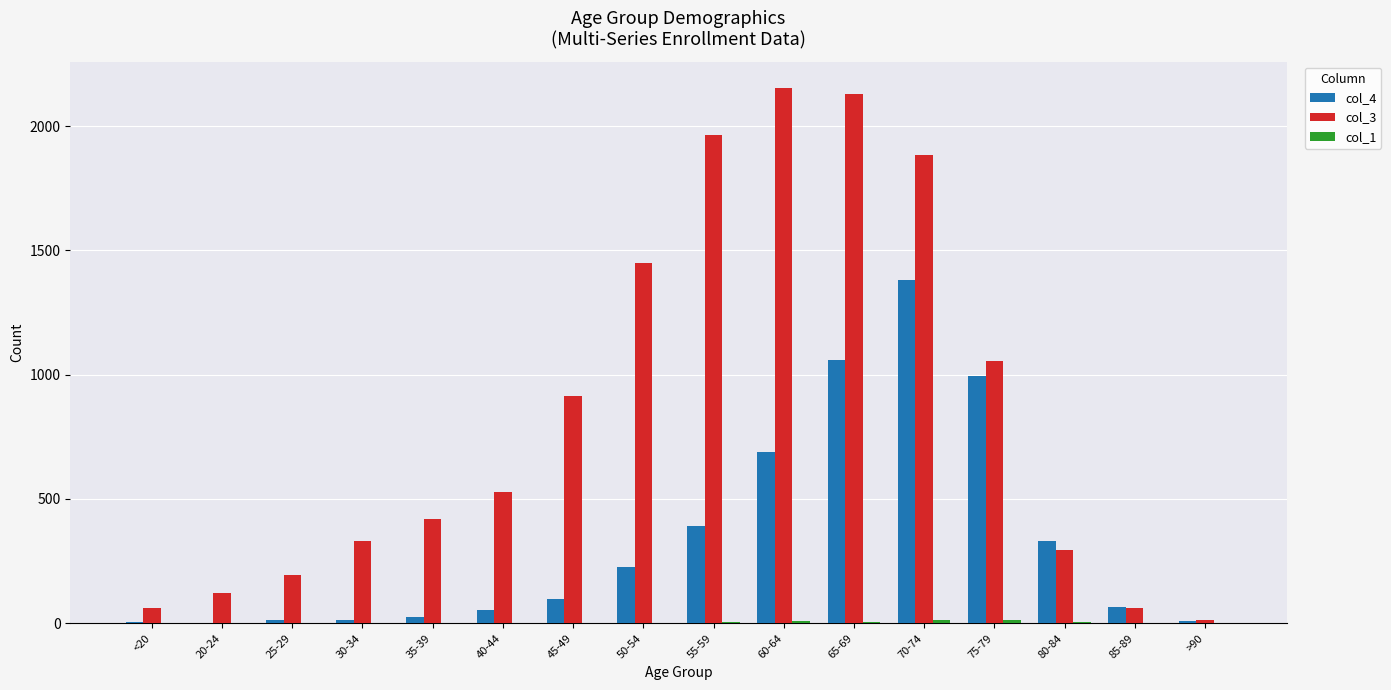

What is the maximum value shown in the chart?

2151